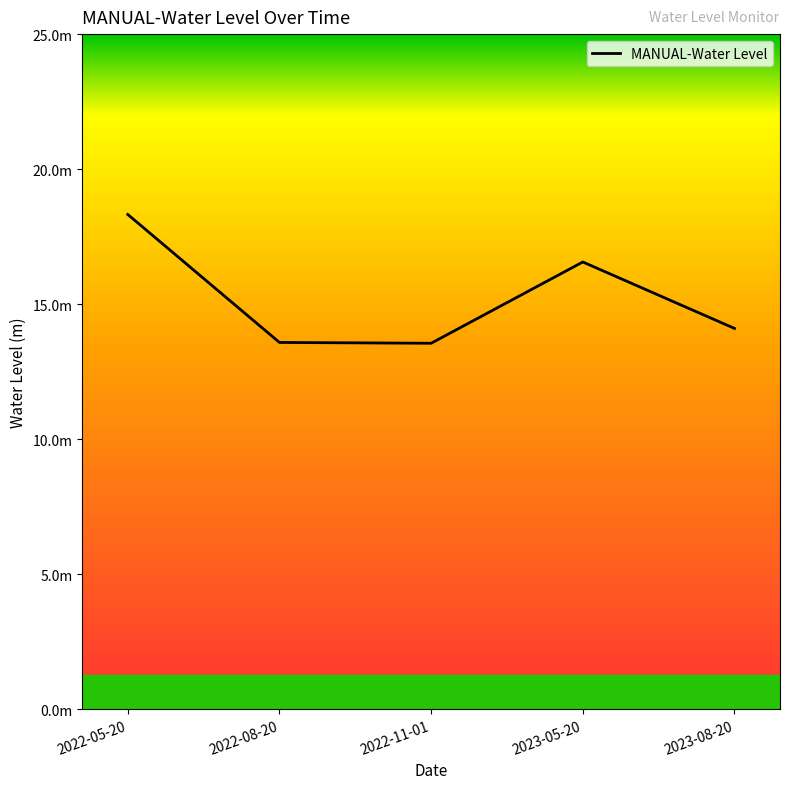

What is the label of the 3rd point from the right?

2022-11-01